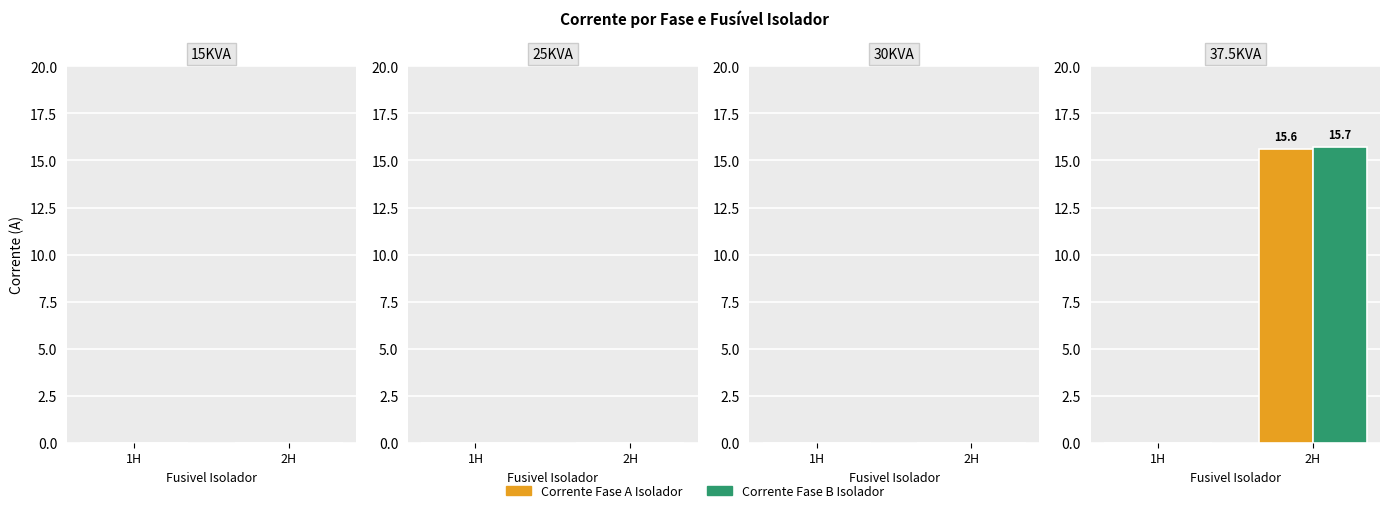

At which label does Corrente Fase A Isolador reach its peak?

2H